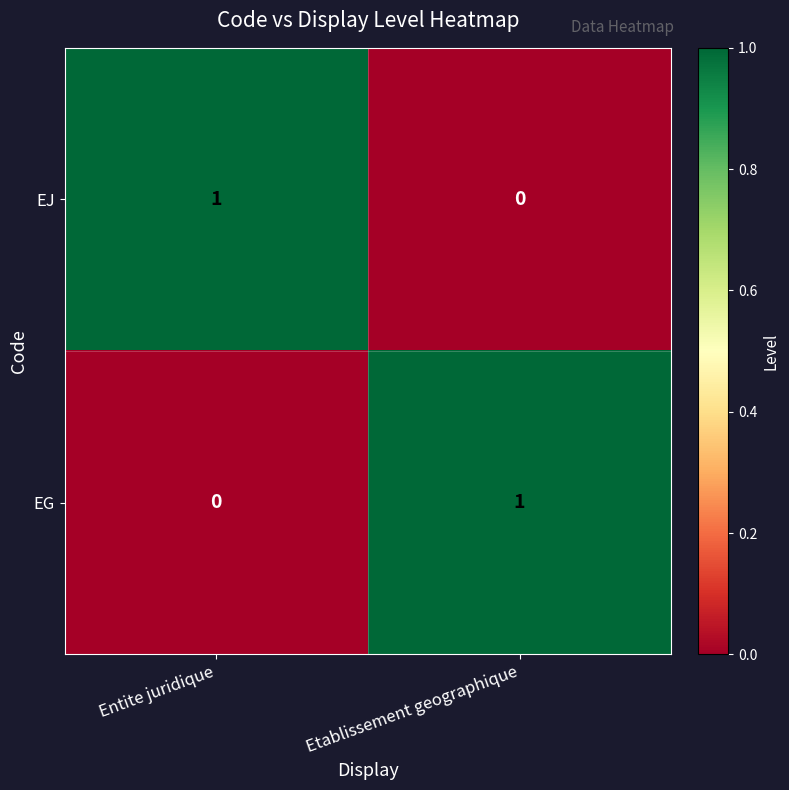

Is it true that EG equals -1 at Entite juridique?

False